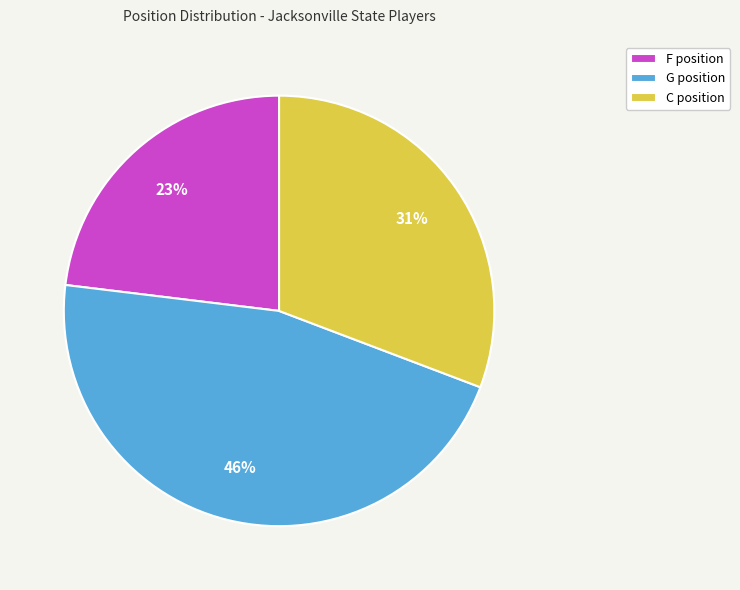

To the nearest percent, what is the difference between the largest and smallest slice percentages?

23%